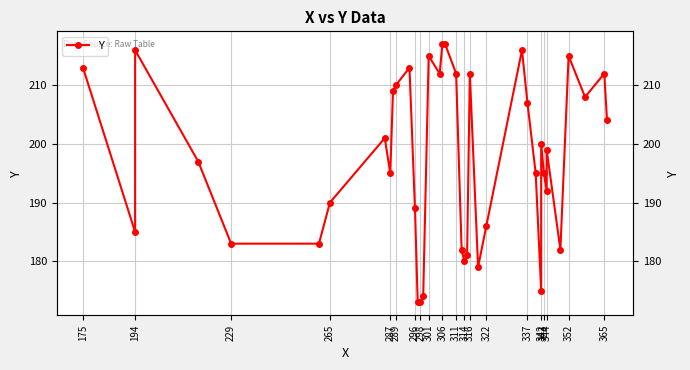

Reading left to right, what are all the values shown in this chart?

213	185	216	197	183	183	190	201	195	209	210	213	189	173	173	174	215	212	217	217	212	182	180	181	212	179	186	216	207	195	175	200	195	192	199	182	215	208	212	204